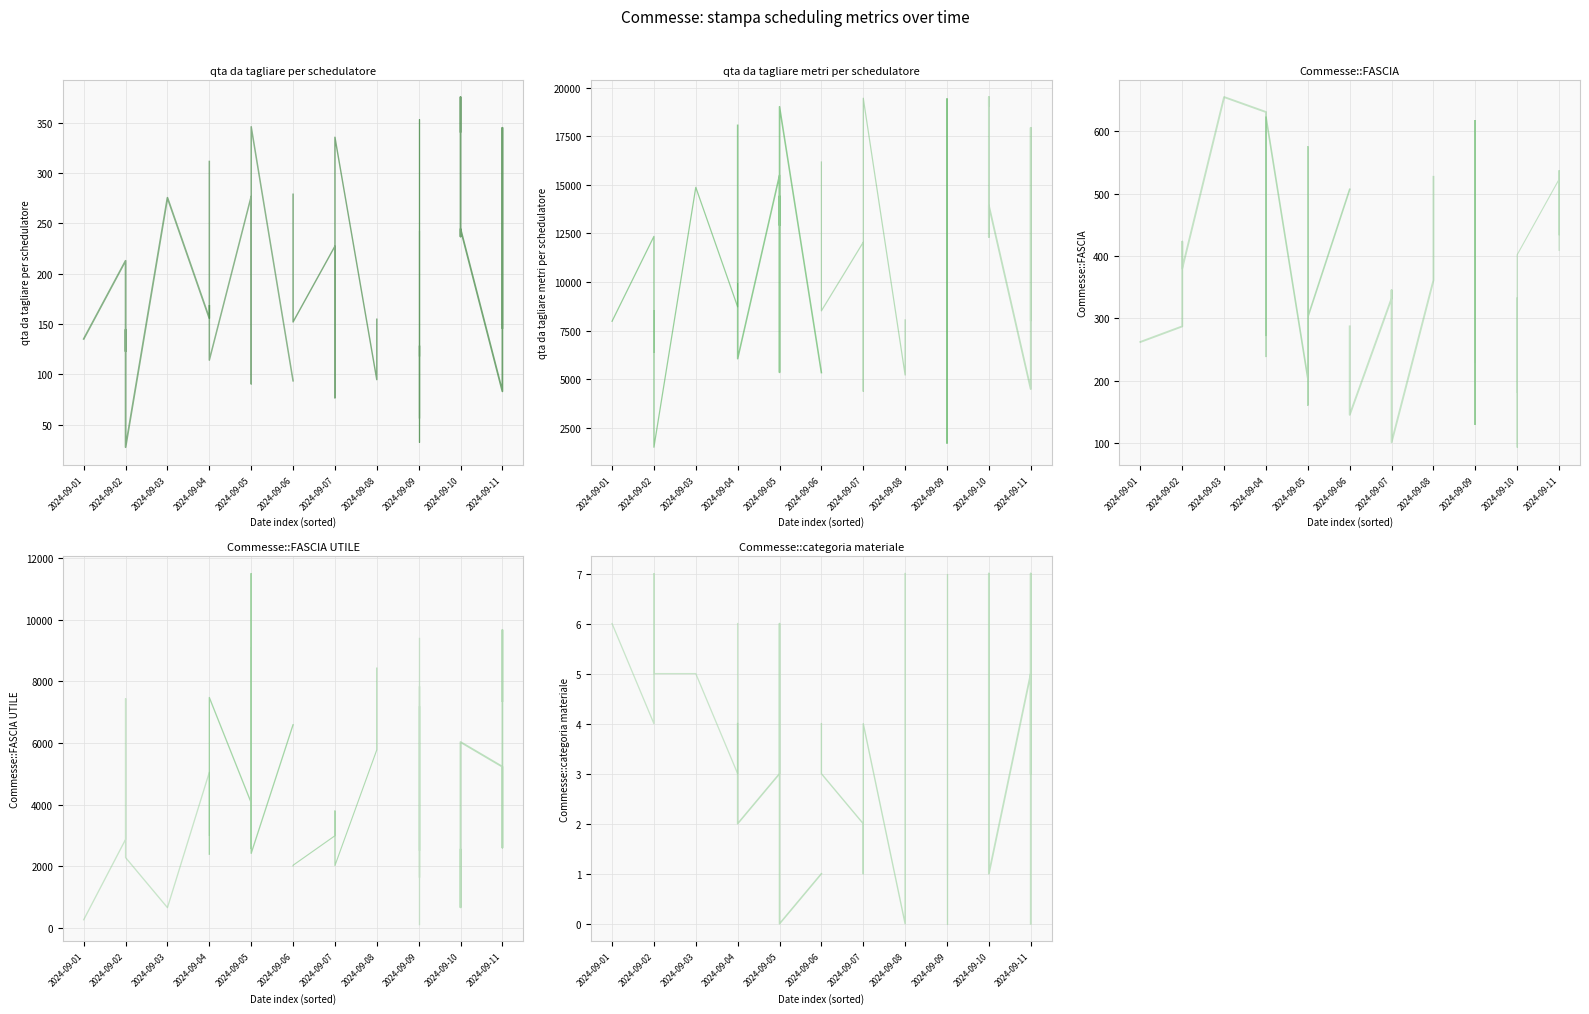

True or false: Commesse::FASCIA has more than 0 interior local peaks.

True